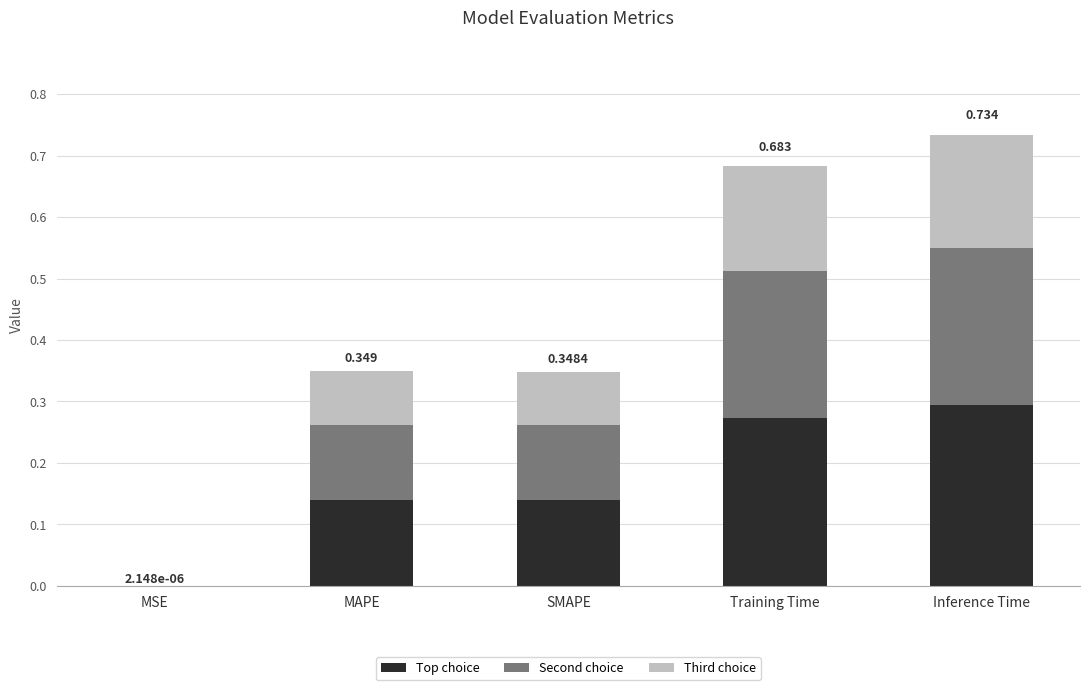

What are all the series names shown in the legend?

Top choice, Second choice, Third choice